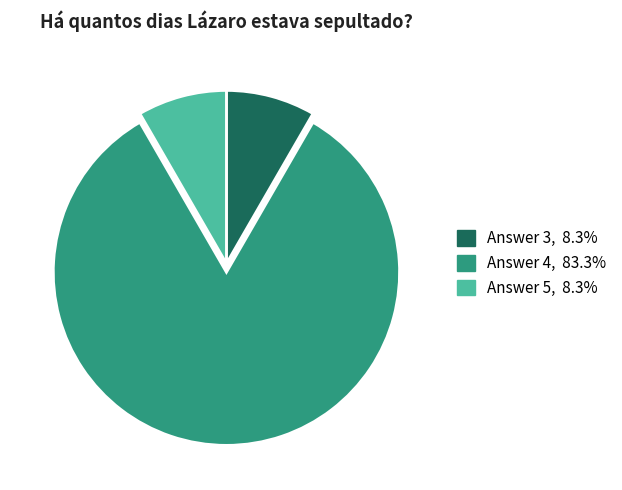

Is there any slice that represents more than half of the pie?

Yes